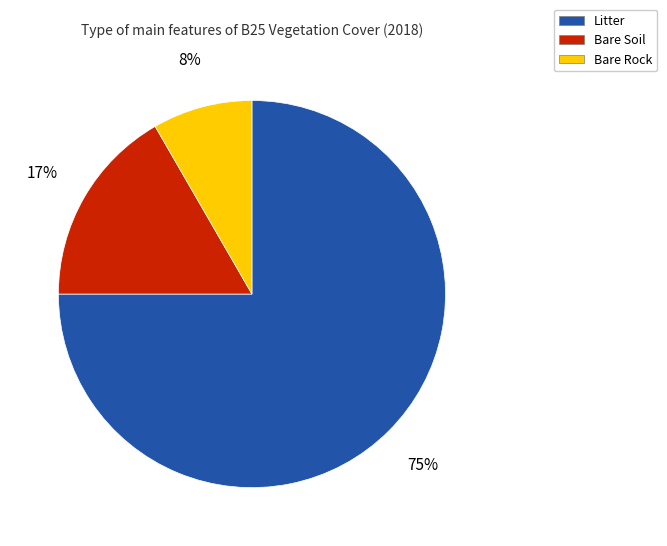

Is the sum of Bare Rock and Bare Soil greater than half?

No